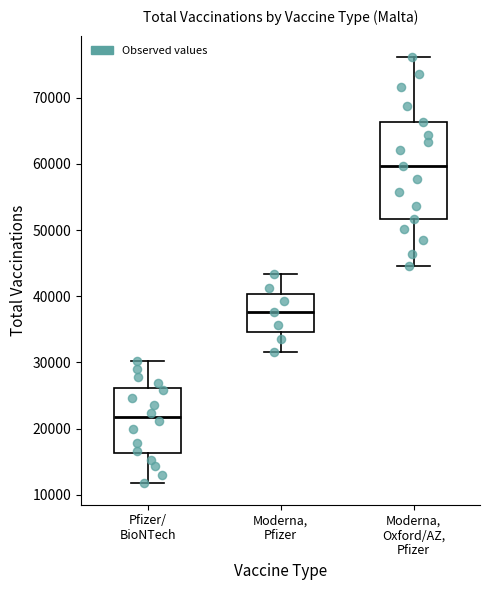

Reading left to right, transcribe this box plot: for each box, give where its median line is, the range the box spans, and where its two whiskers end, as read against the y-axis. The values are not printed on the chart, so give them approximately, as read against the axis.

Pfizer/ BioNTech: median 22000, box 16000 to 26000, whiskers 12000 to 30000
Moderna, Pfizer: median 38000, box 35000 to 40000, whiskers 32000 to 43000
Moderna, Oxford/AZ, Pfizer: median 60000, box 52000 to 66000, whiskers 45000 to 76000